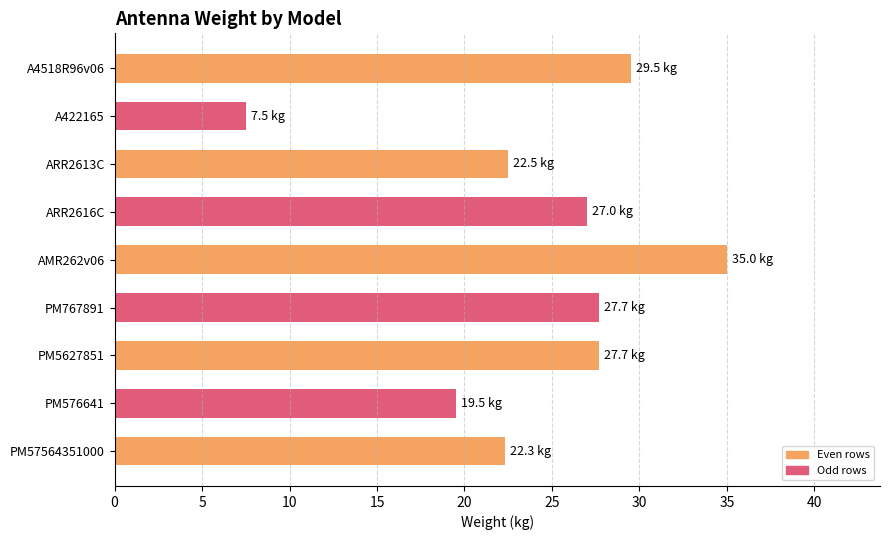

Which category has the lowest value across all series?

A422165